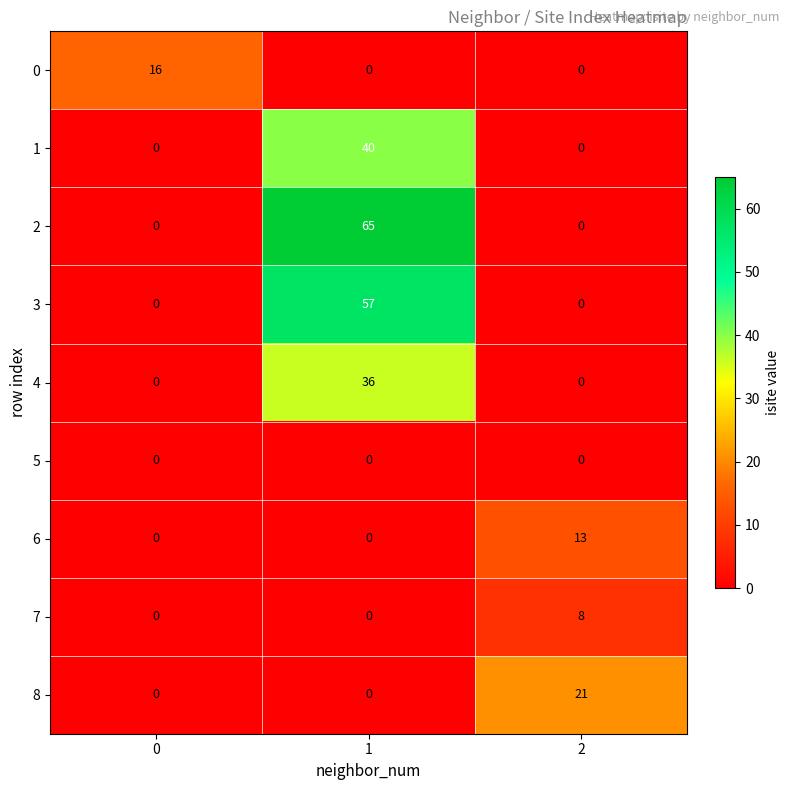

How many distinct data groups are displayed?

9